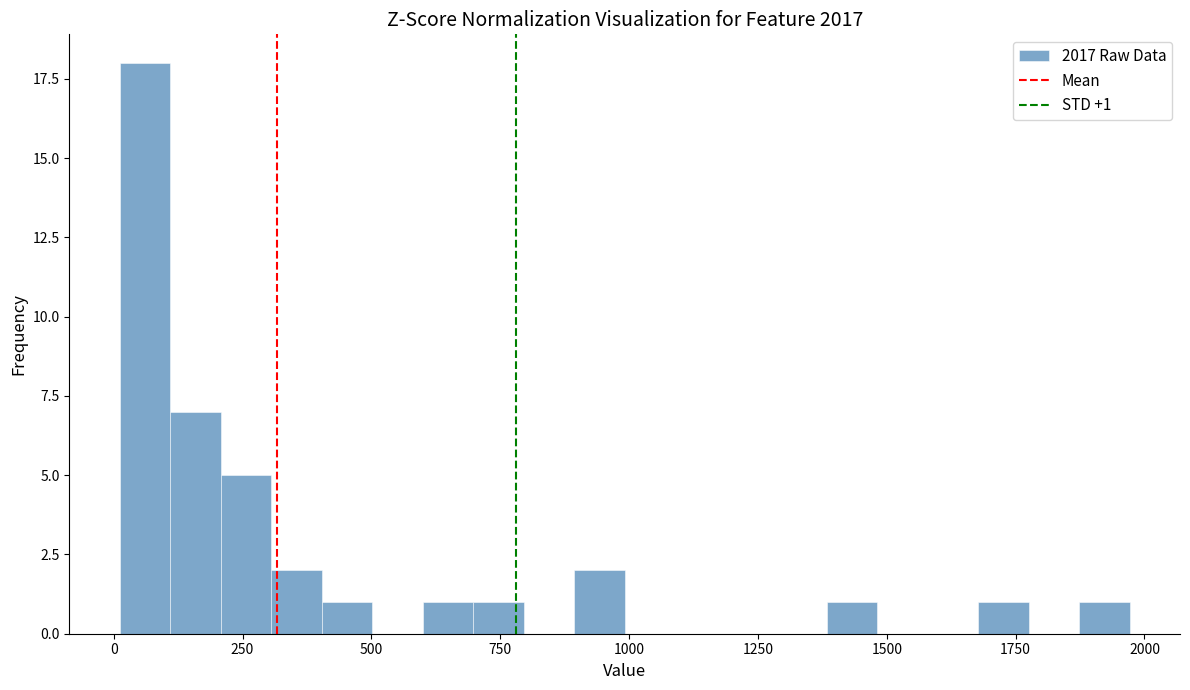

Around what value on the x-axis is the tallest bar? Give the approximate position of its centre, as read against the axis.

50